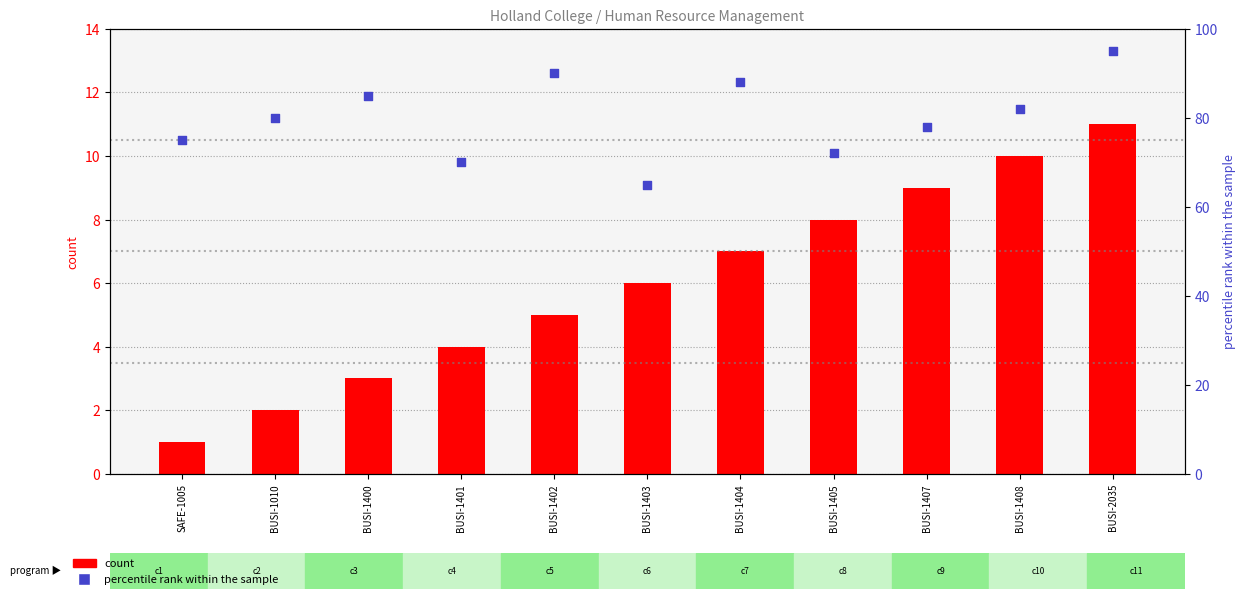

Which series has the largest total across all categories?

percentile rank within the sample